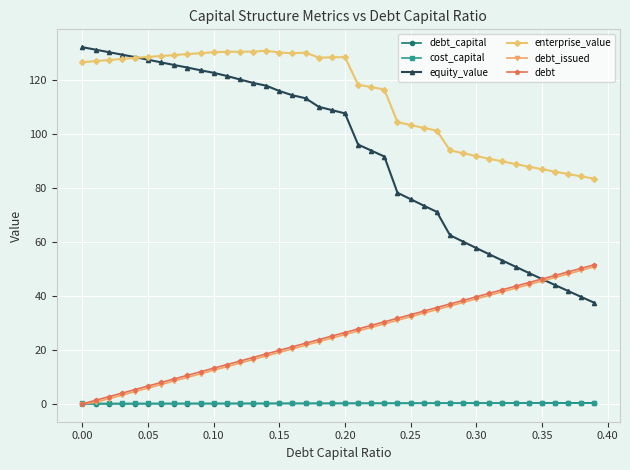

How many distinct data groups are displayed?

6